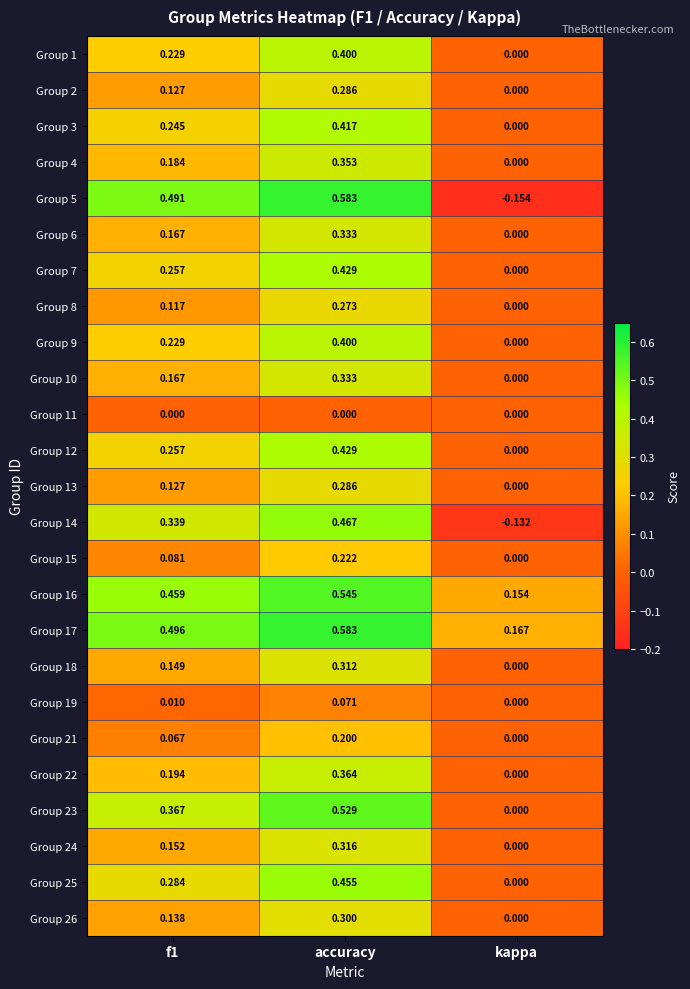

At which category does the chart reach its peak across all series?

accuracy